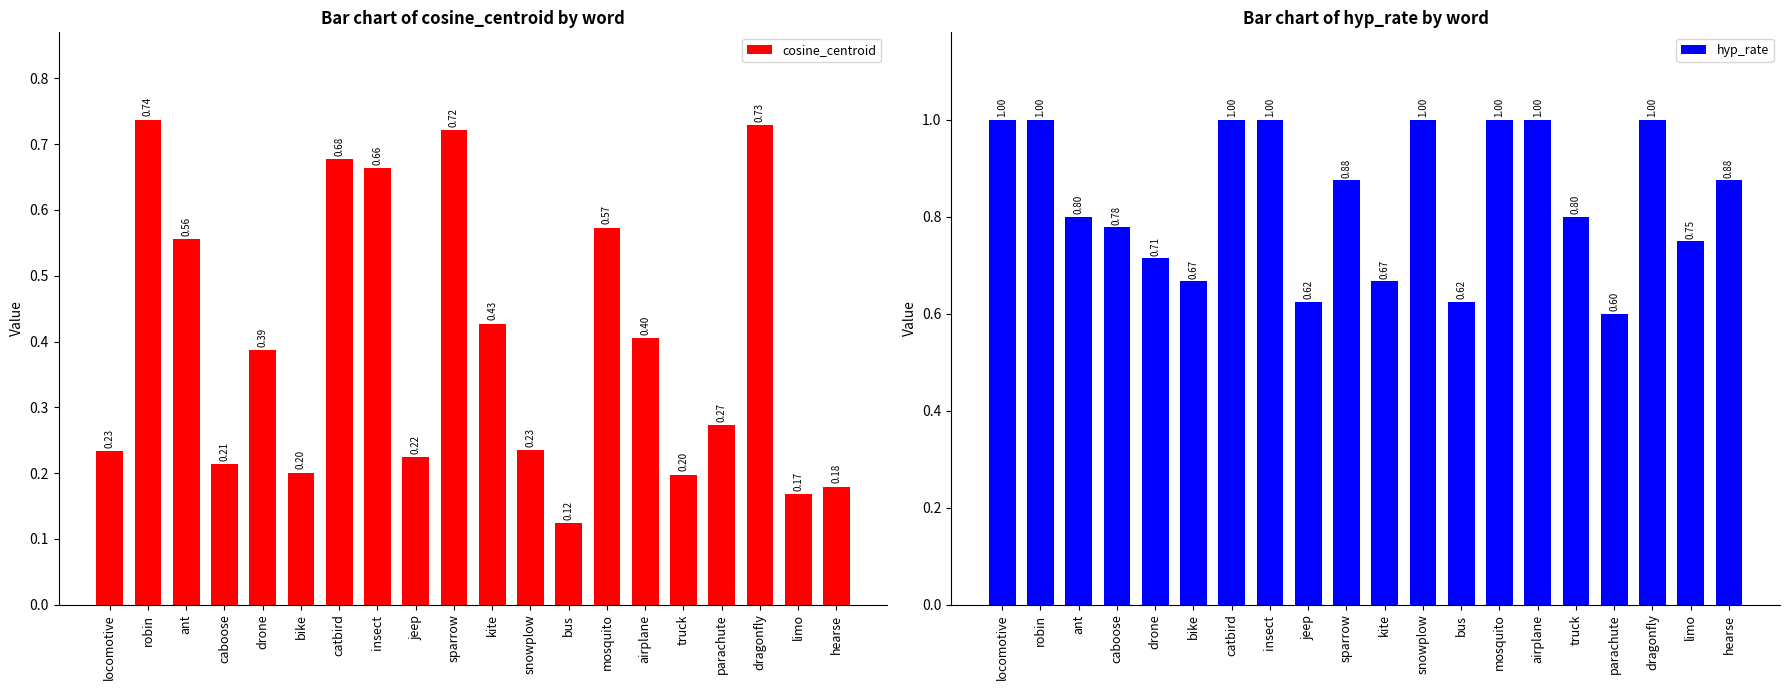

Reading right to left, what are all the values shown in this chart?

cosine_centroid: 0.2	0.2	0.7	0.3	0.2	0.4	0.6	0.1	0.2	0.4	0.7	0.2	0.7	0.7	0.2	0.4	0.2	0.6	0.7	0.2
hyp_rate: 0.9	0.8	1.0	0.6	0.8	1.0	1.0	0.6	1.0	0.7	0.9	0.6	1.0	1.0	0.7	0.7	0.8	0.8	1.0	1.0